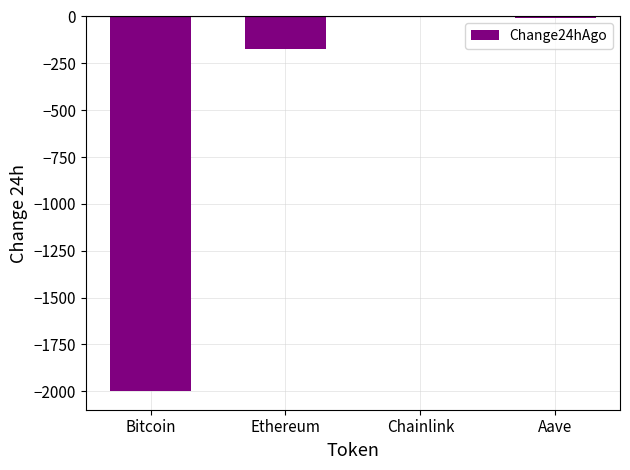

Are the bars horizontal?

No